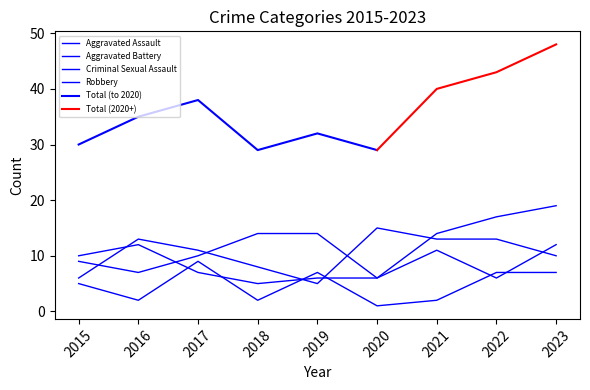

What is the value of the Aggravated Assault point at the 7th from the left?

14